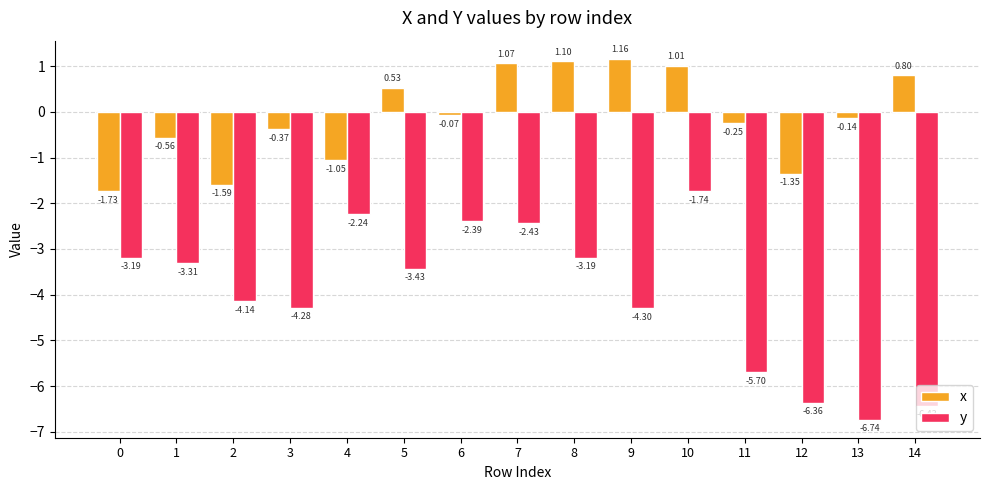

At which category is the sum across all series the highest?

10